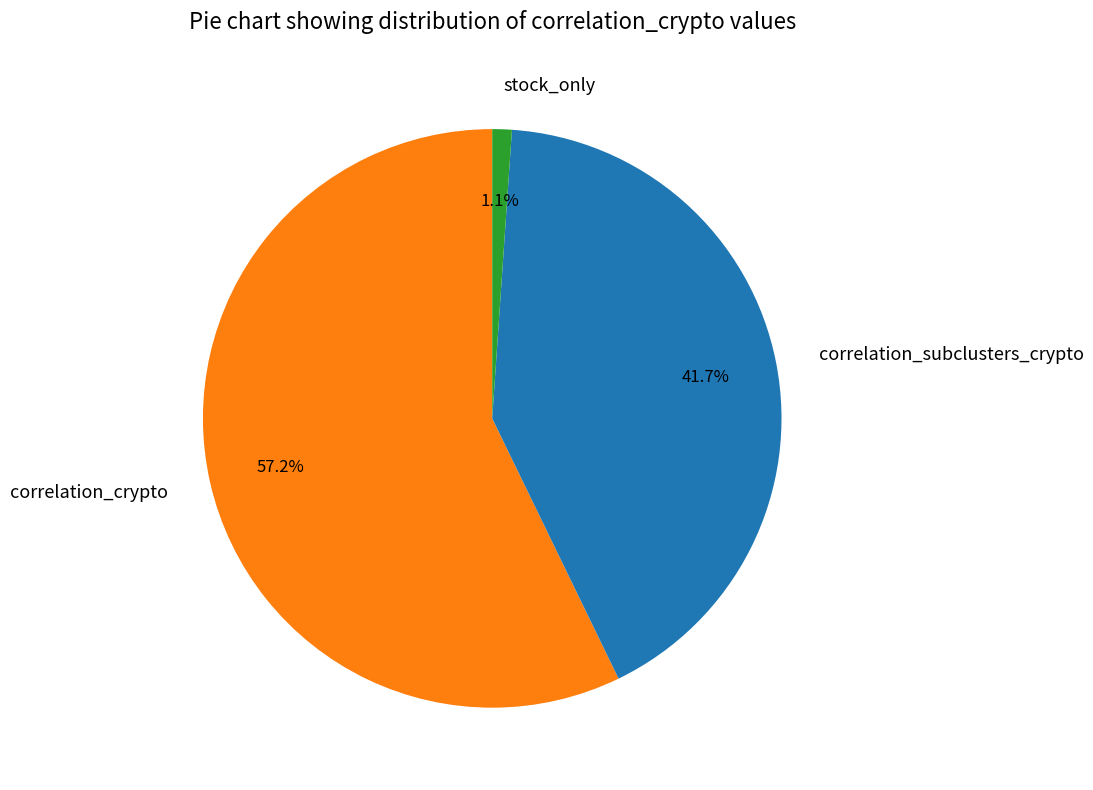

Which has a higher value, stock_only or correlation_subclusters_crypto?

correlation_subclusters_crypto